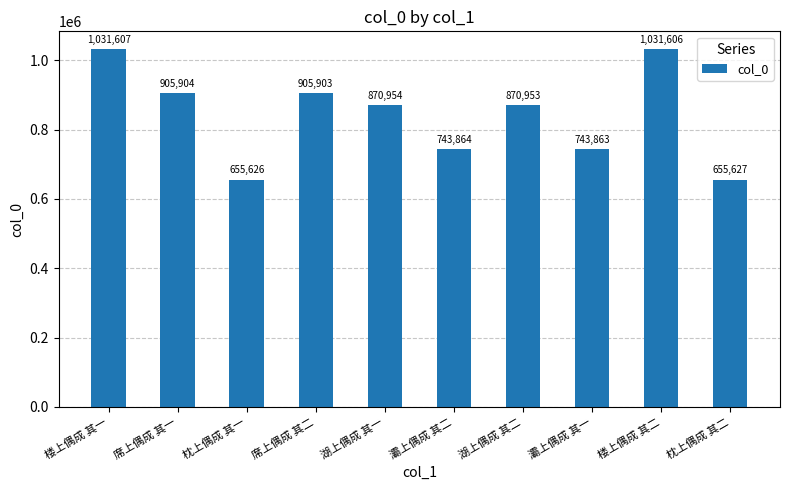

Reading right to left, what are all the values shown in this chart?

枕上偶成 其二=655627	楼上偶成 其二=1031606	灞上偶成 其一=743863	湖上偶成 其二=870953	灞上偶成 其二=743864	湖上偶成 其一=870954	席上偶成 其二=905903	枕上偶成 其一=655626	席上偶成 其一=905904	楼上偶成 其一=1031607